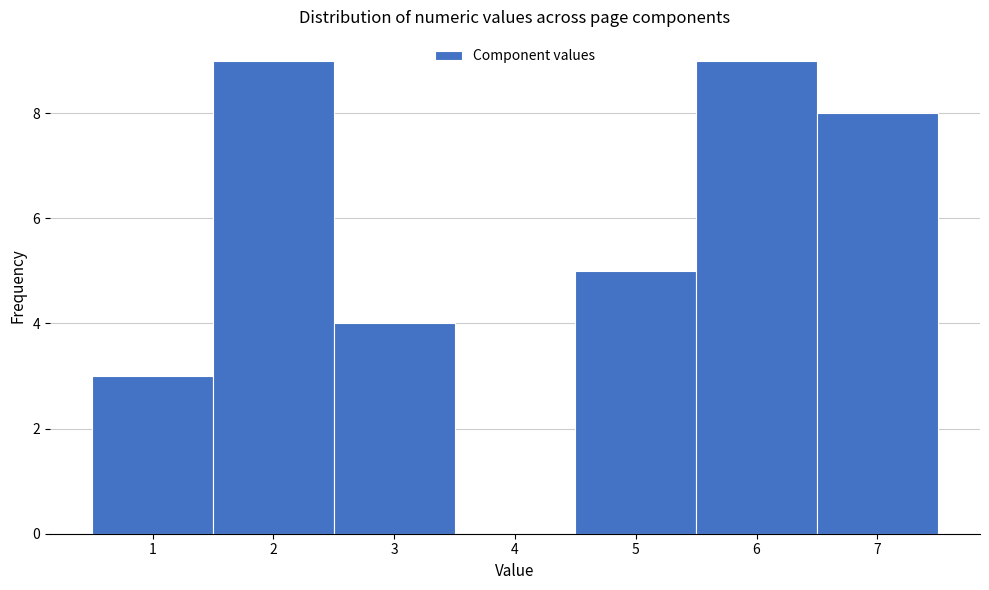

Reading left to right, transcribe this chart: for each bar, give the range it covers on the x-axis and its height. The values are not printed on the chart, so give them approximately, as read against the axis.

0.5 to 1.5: 3
1.5 to 2.5: 9
2.5 to 3.5: 4
3.5 to 4.5: 0
4.5 to 5.5: 5
5.5 to 6.5: 9
6.5 to 7.5: 8